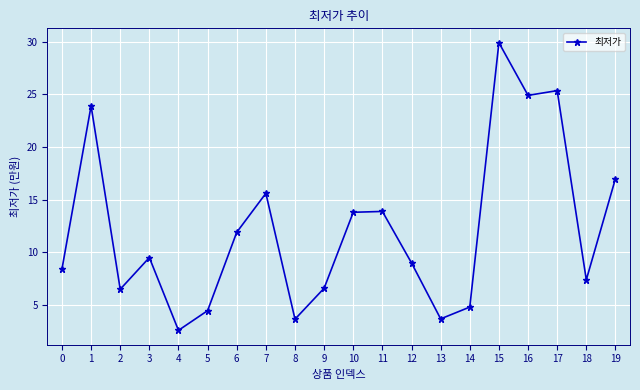

What is the difference between the maximum and minimum values?

27.3